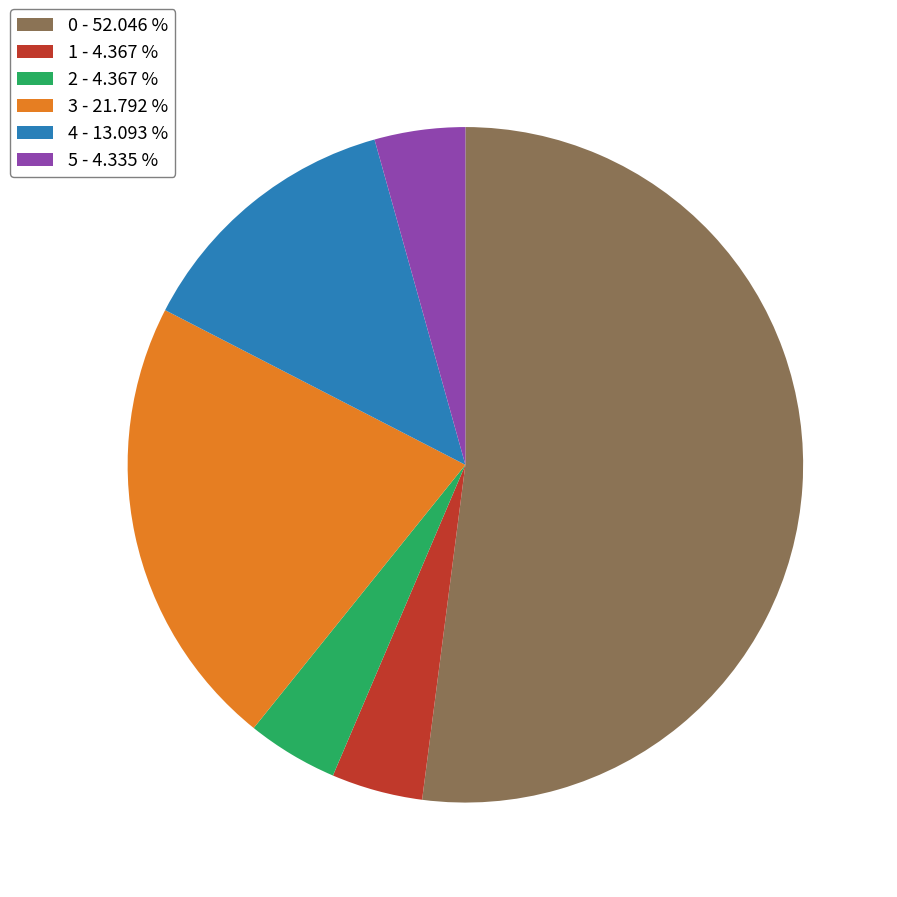

Which has a higher value, 1 - 4.367 % or 4 - 13.093 %?

4 - 13.093 %